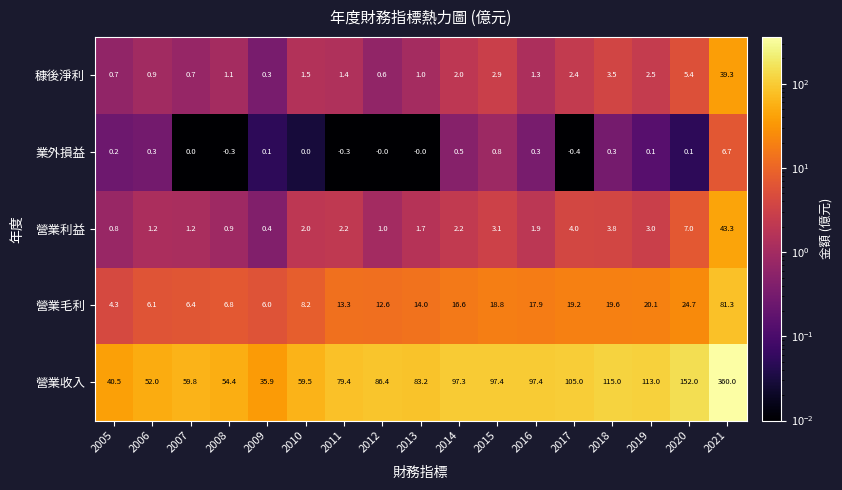

True or false: 營業利益 has a value of 1.3 at 2018.

False